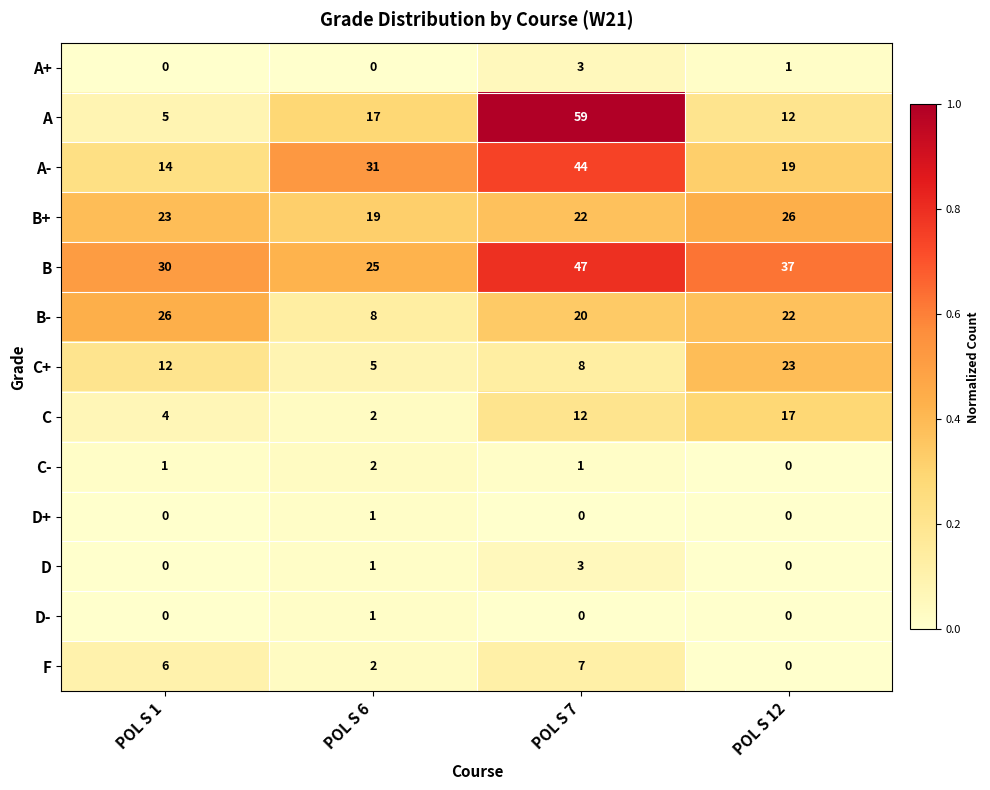

How many series are shown in this chart?

13